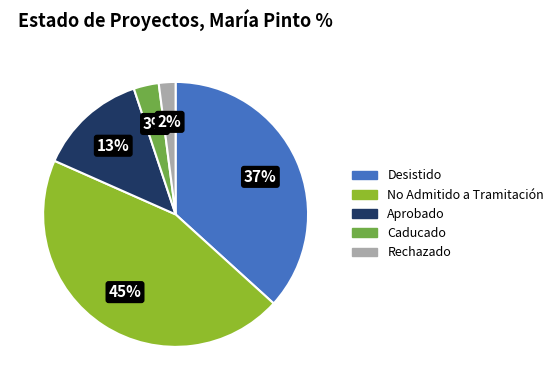

To the nearest percent, what is the difference between the largest and smallest slice percentages?

43%